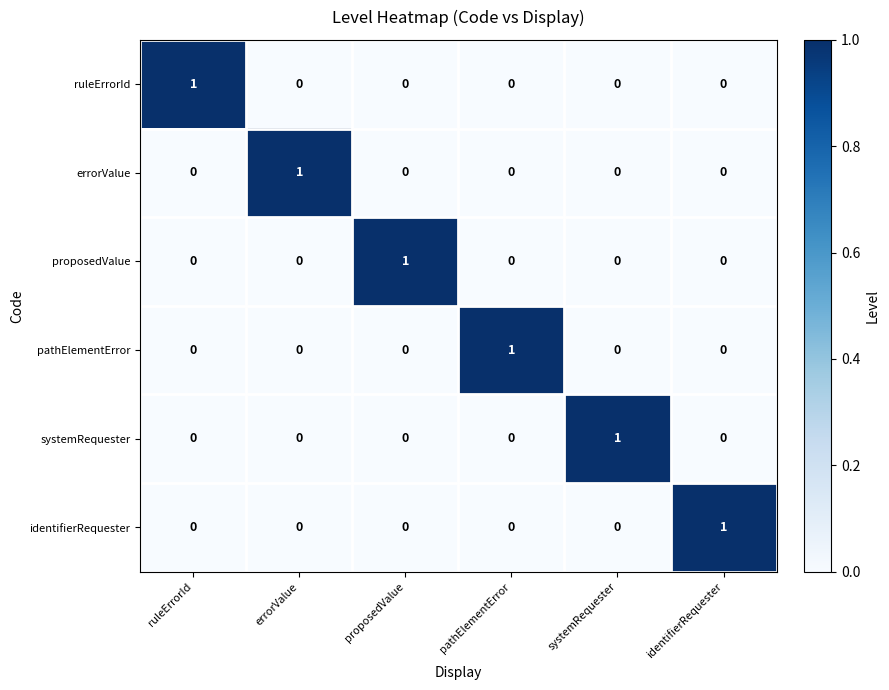

At how many categories does at least one series exceed 0?

6